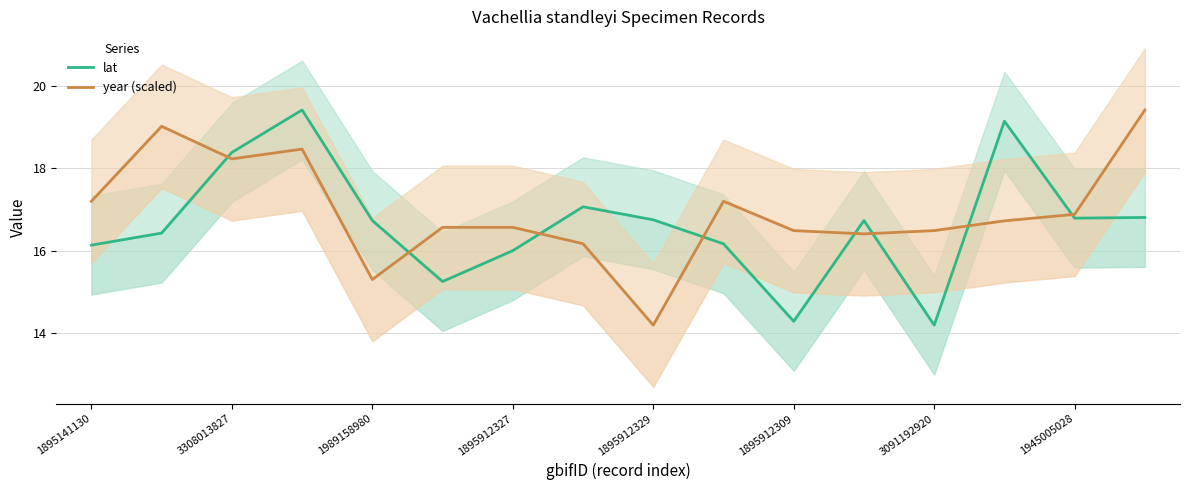

Is it true that lat equals 23.7 at 1895141130?

False